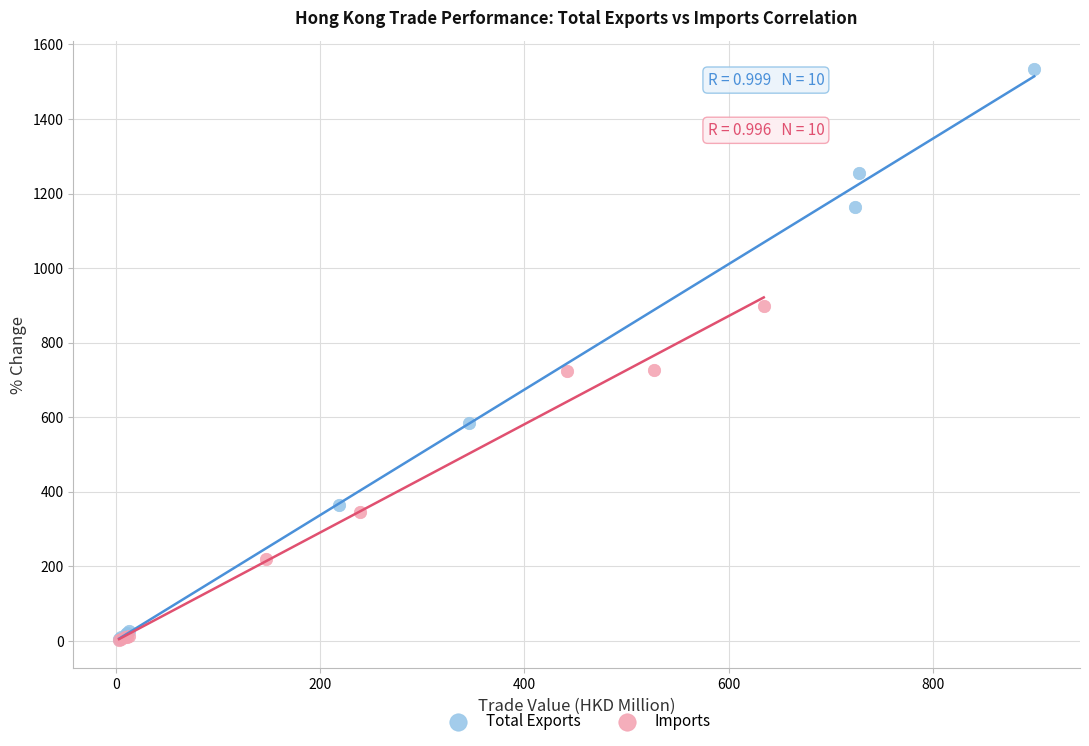

Which series has the largest Y range (max minus min)?

Total Exports